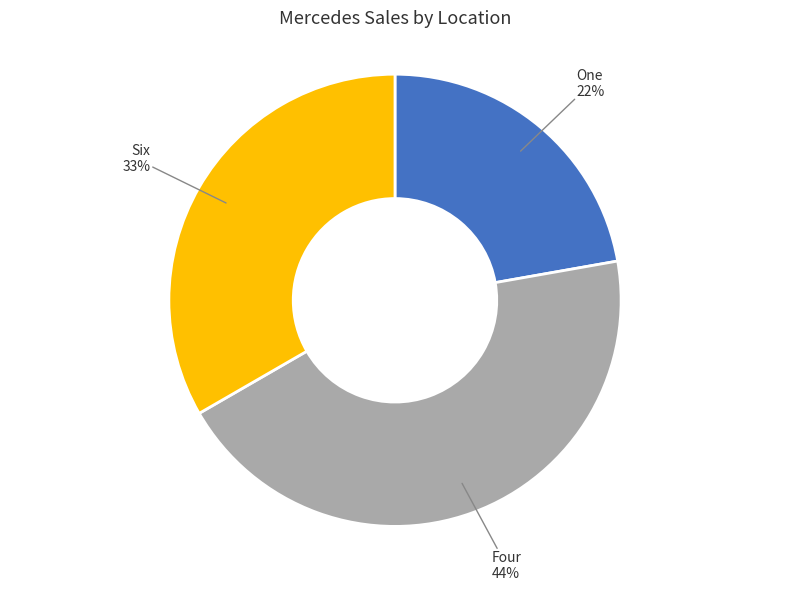

Is there a majority slice in this chart?

No